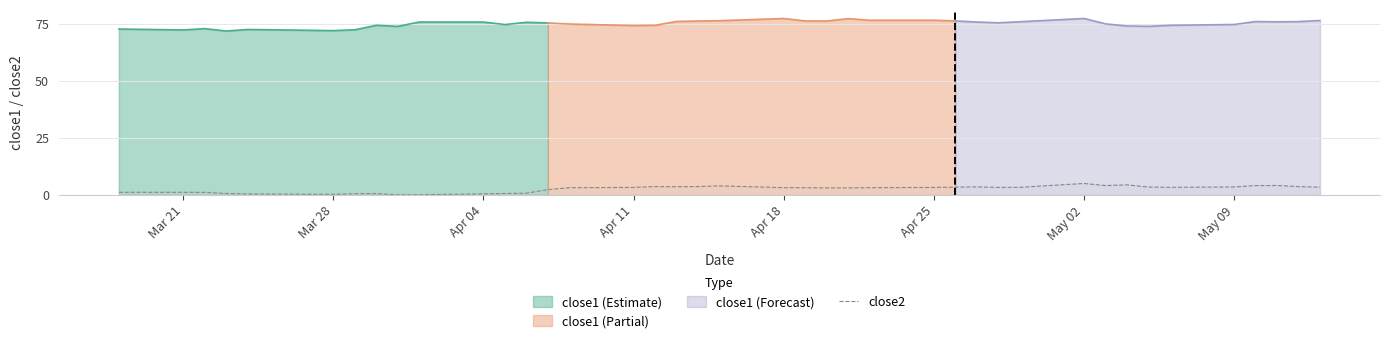

What is the highest value of the close2 series?

5.0